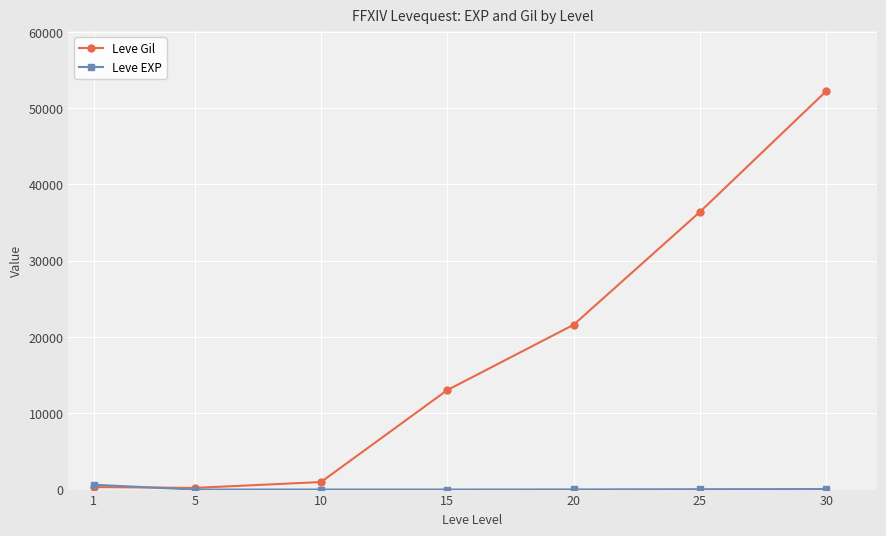

Which series has the largest range (max minus min)?

Leve Gil